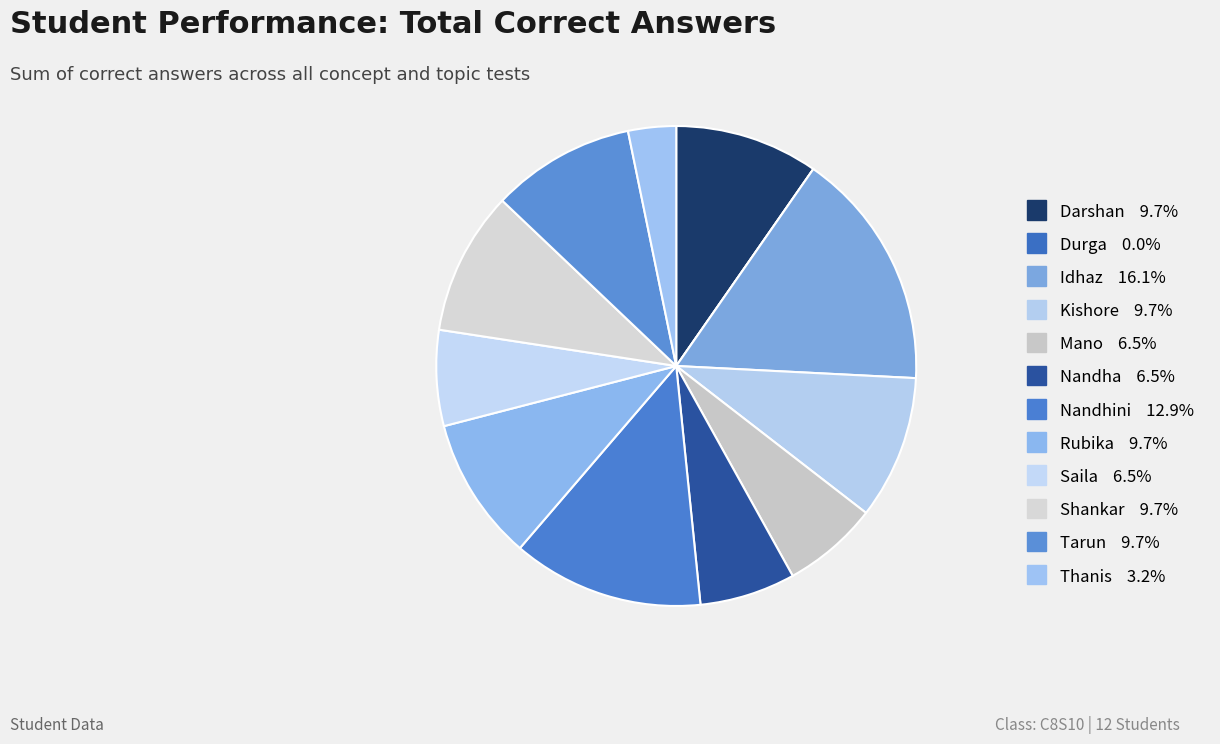

What is the ratio of the value at Tarun to the value at Thanis?

3.0